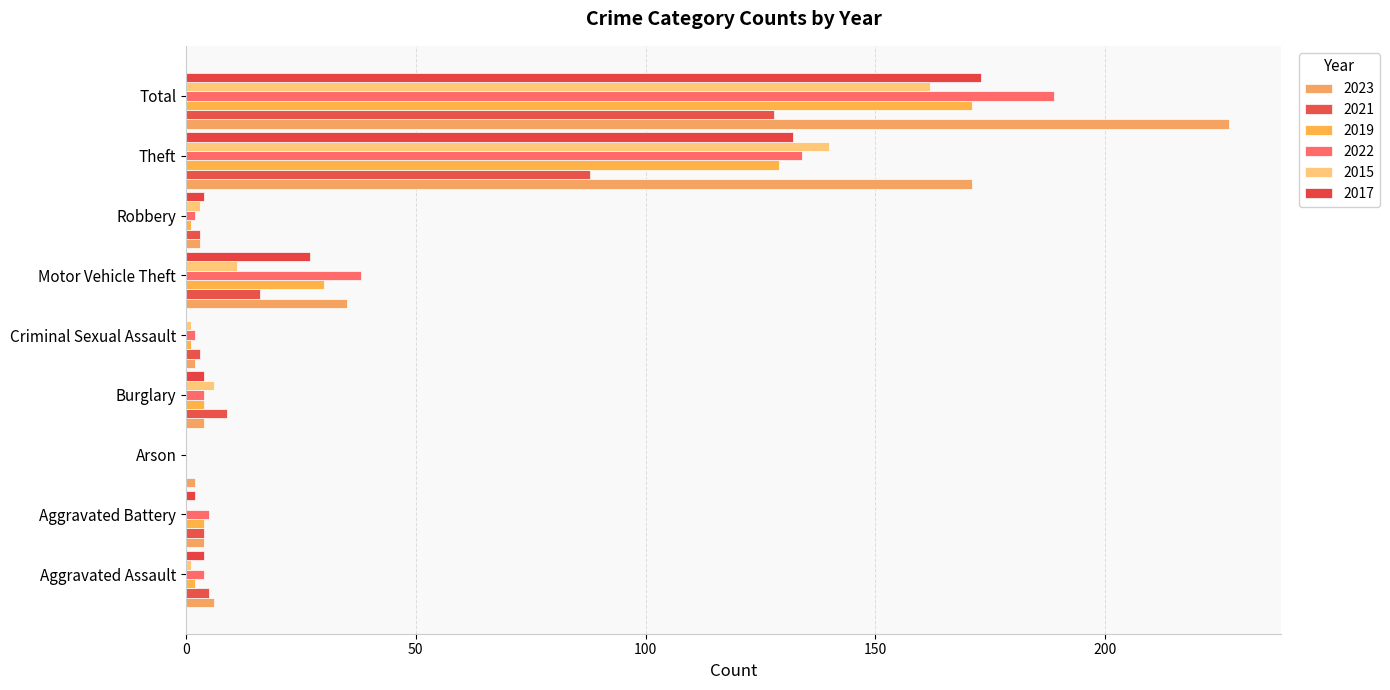

What are all the series names shown in the legend?

2023, 2021, 2019, 2022, 2015, 2017